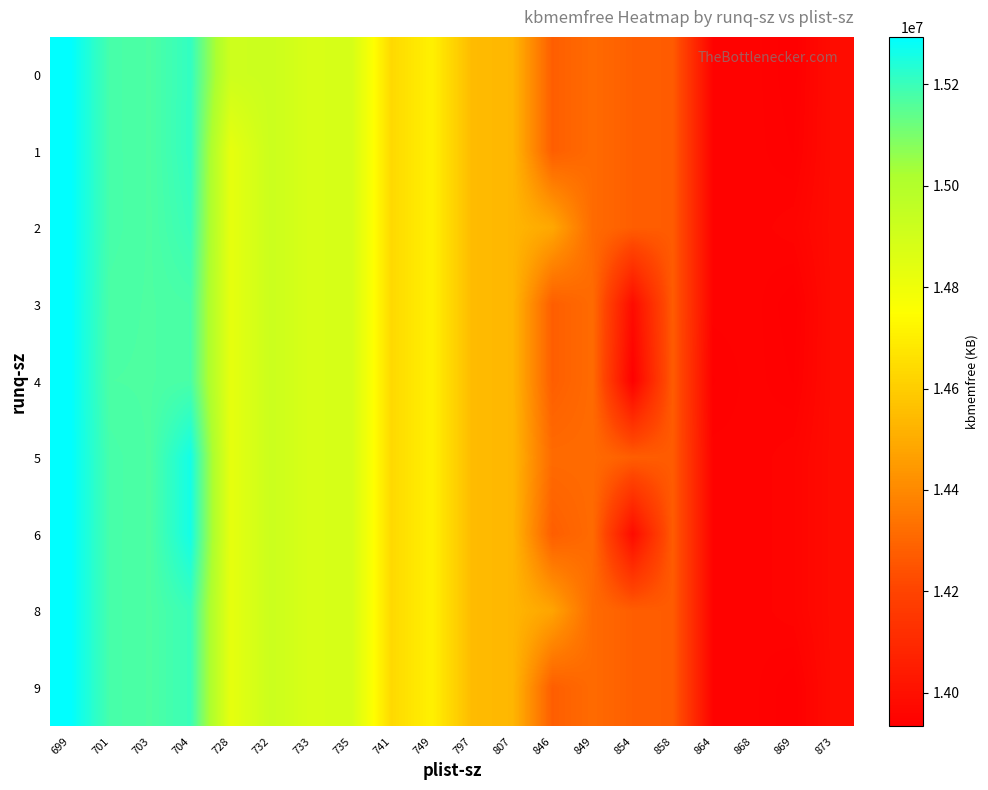

Which category has the highest value in the 9 series?

699